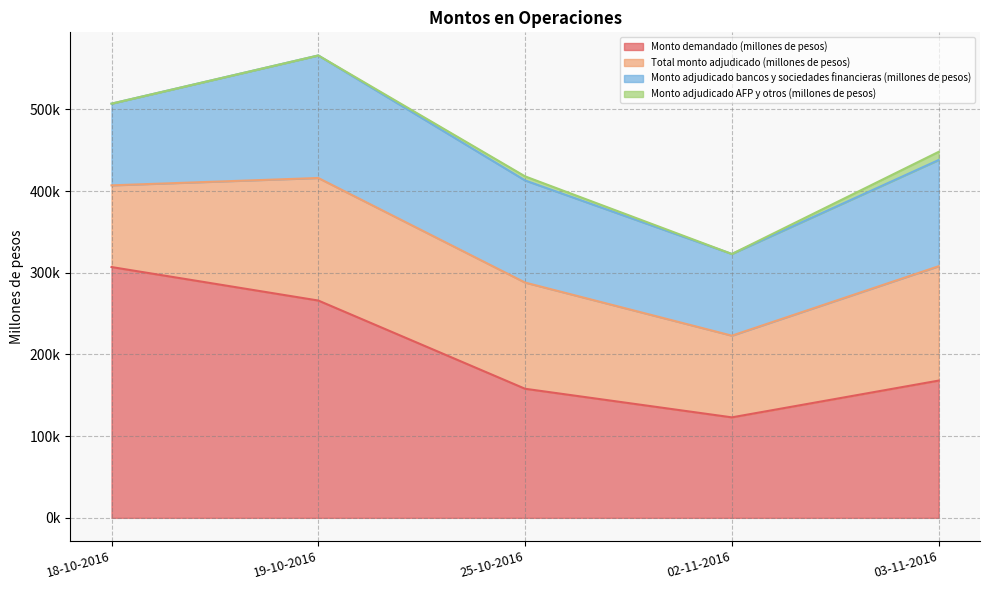

What is the sum of all Monto adjudicado AFP y otros (millones de pesos) values?

15000